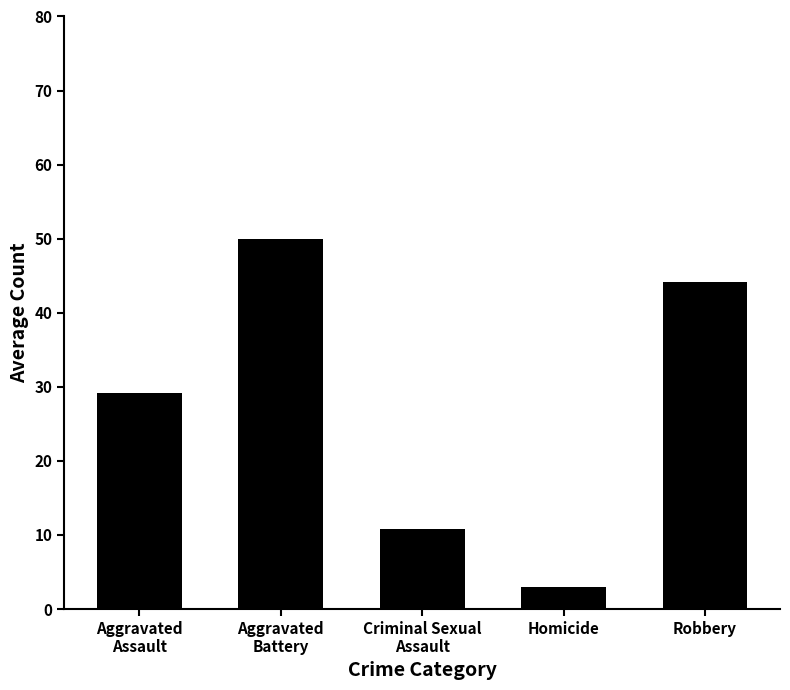

Between Aggravated
Battery and Robbery, which is larger?

Aggravated
Battery